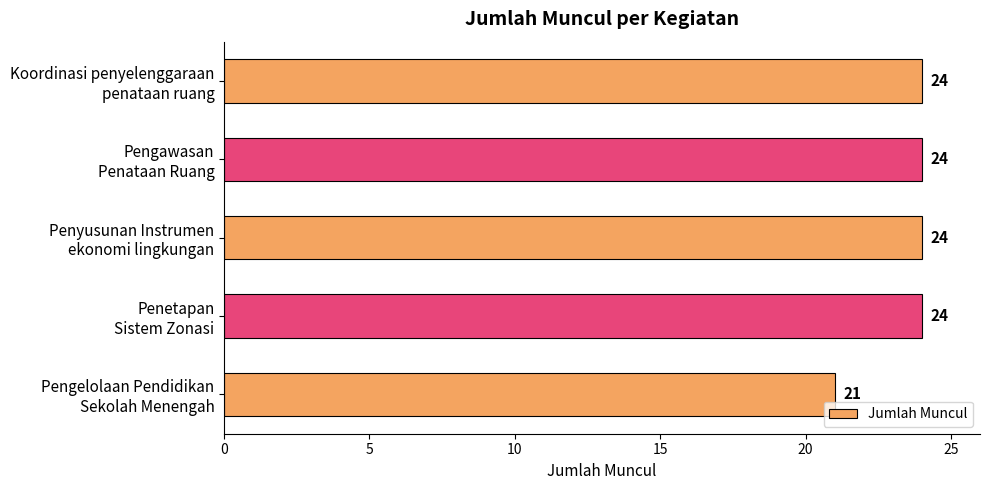

How many values are between 24 and 25?

4